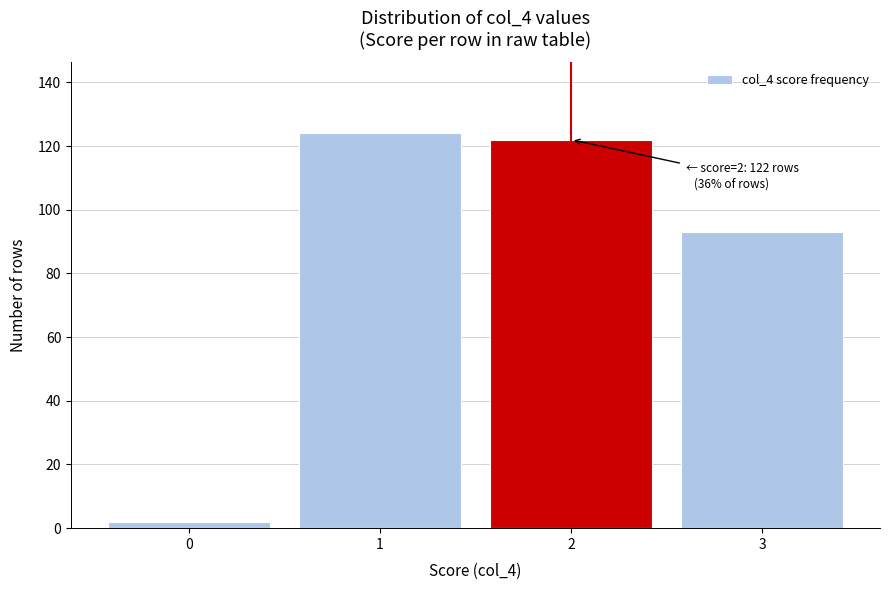

Reading left to right, what are all the values shown in this chart?

0=2	1=124	2=122	3=93